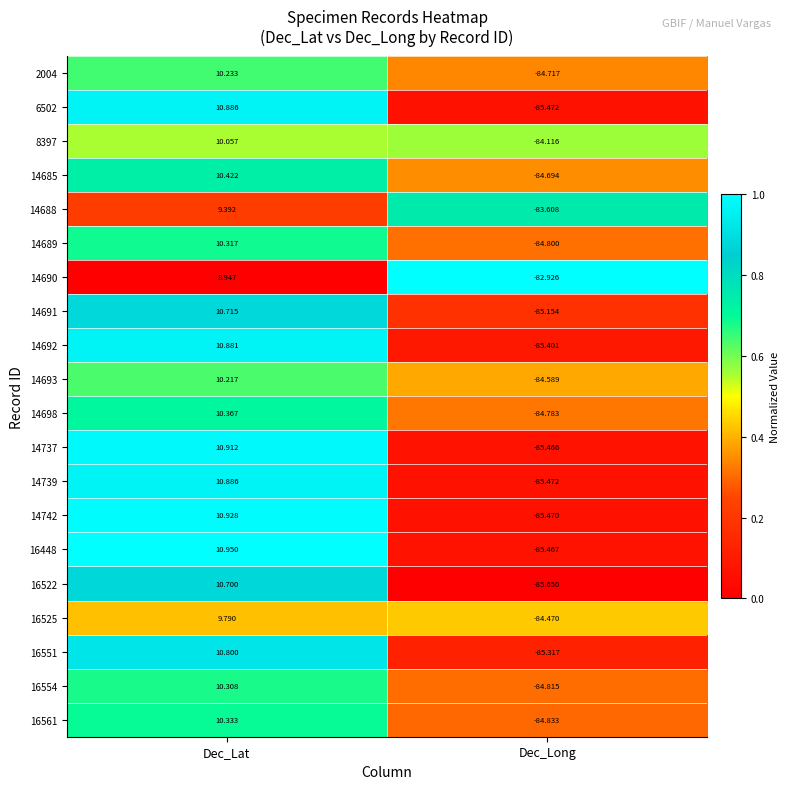

How many series are shown in this chart?

20